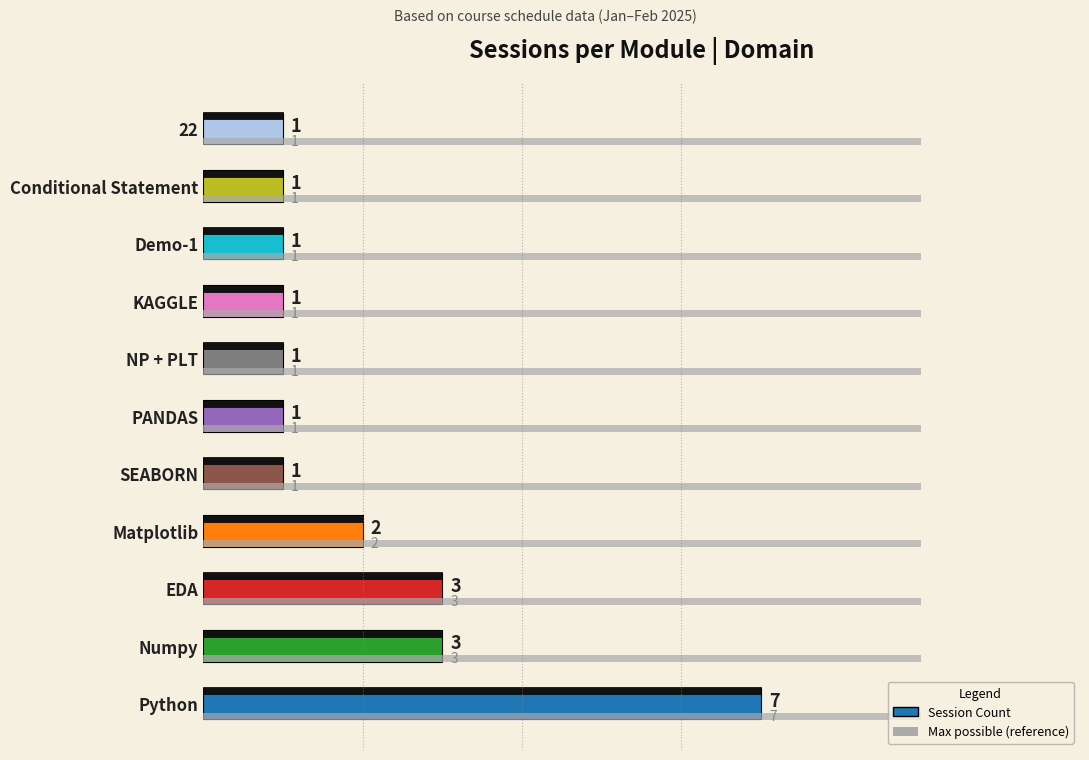

The value at KAGGLE is 1. True or false?

True